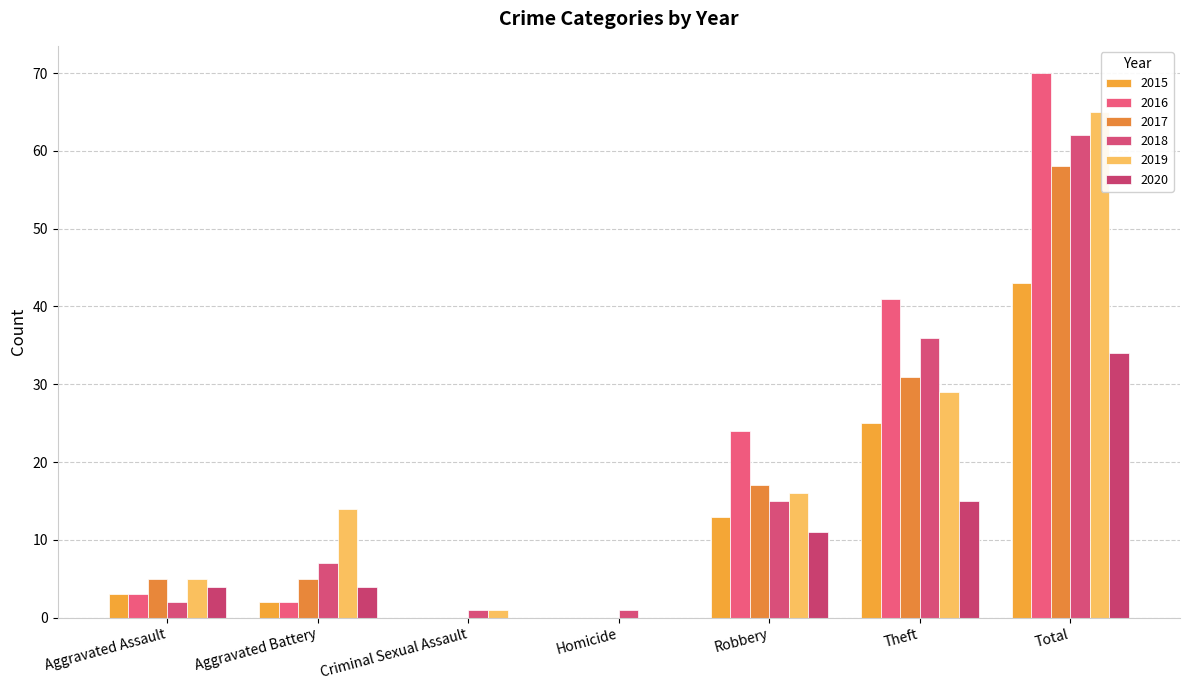

How many categories are shown in the chart?

7